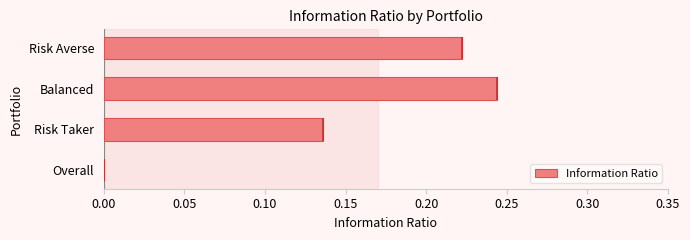

The value of Information Ratio at Overall is 0.0. True or false?

True